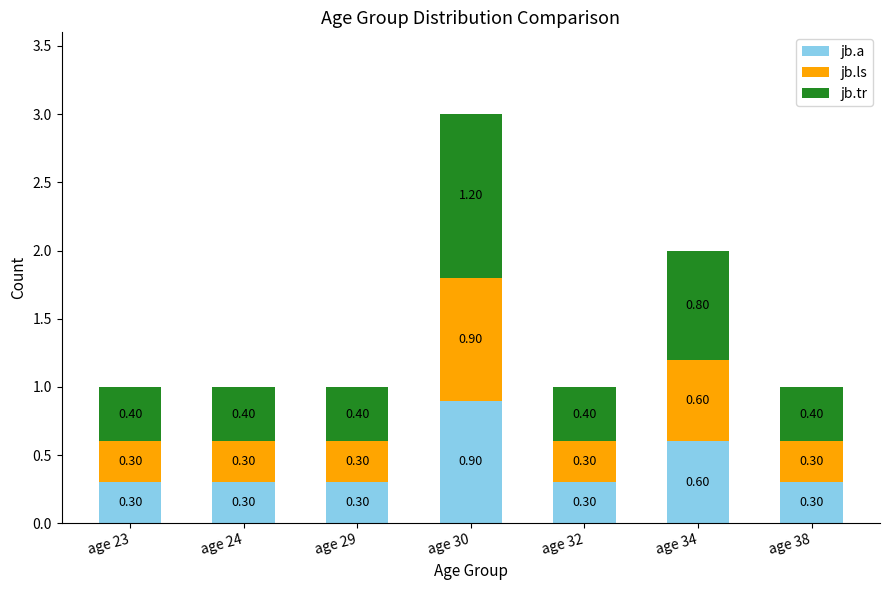

At which category is the sum across all series the highest?

age 30